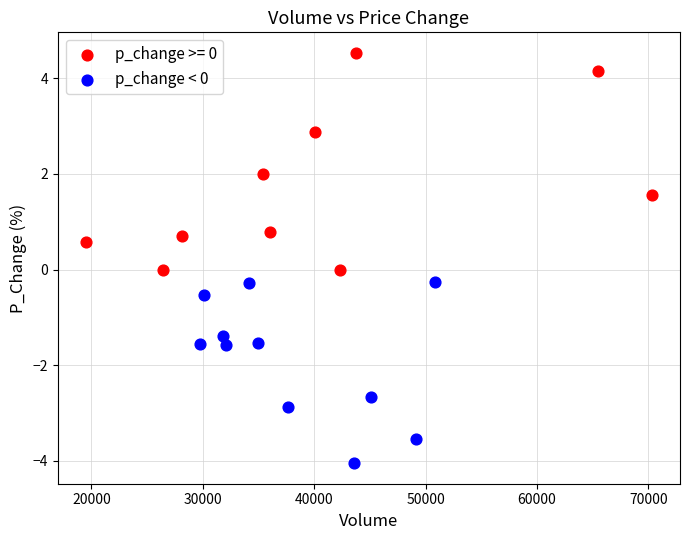

Which series contains the highest Y value?

p_change >= 0